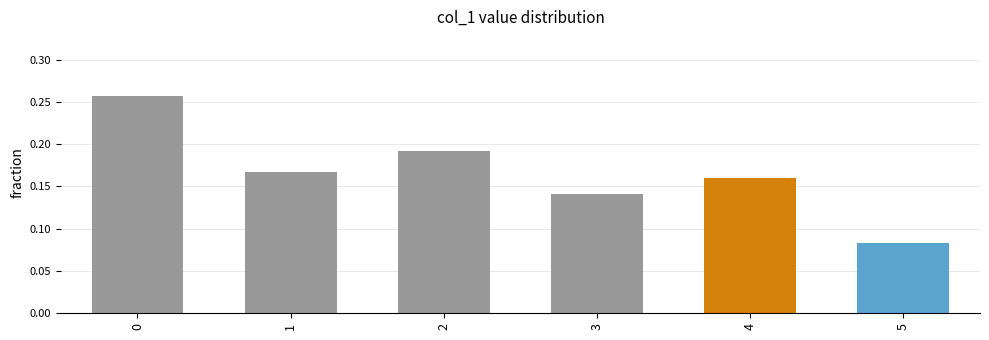

True or false: the data shows 0.1 at 2.

False